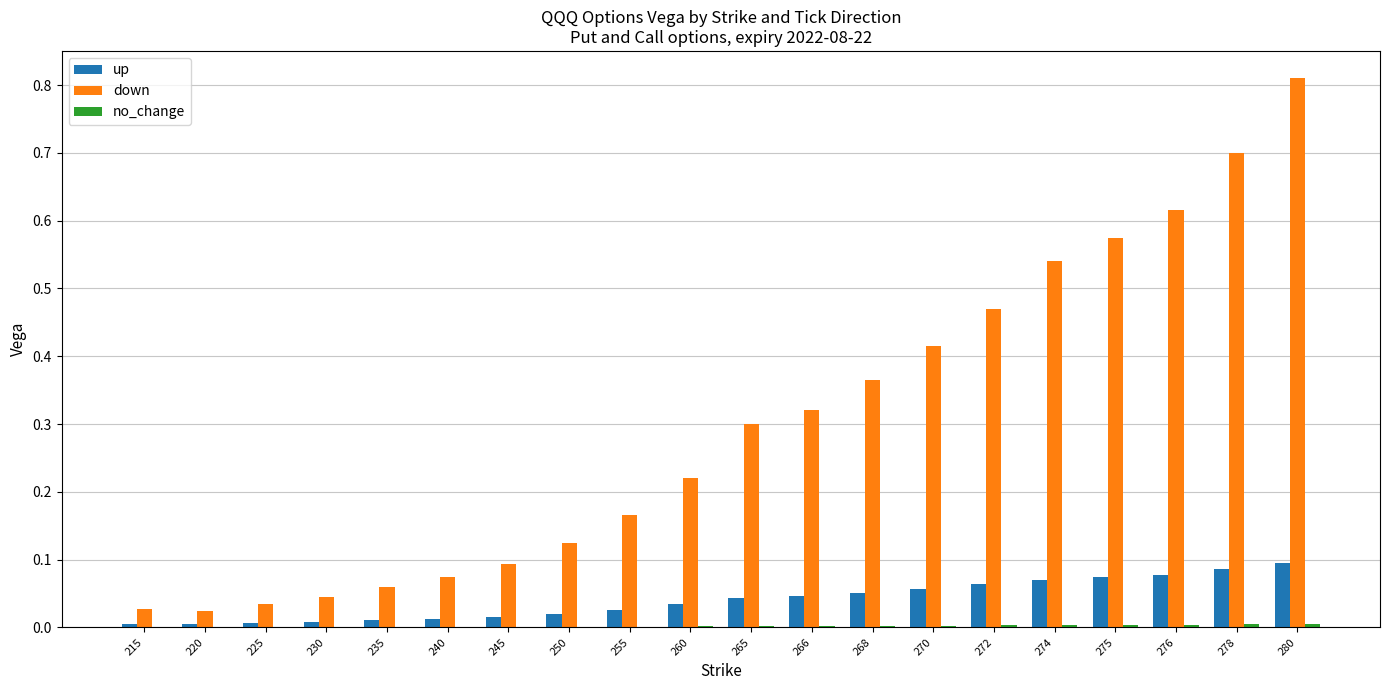

What is the sum of all down values?

6.0